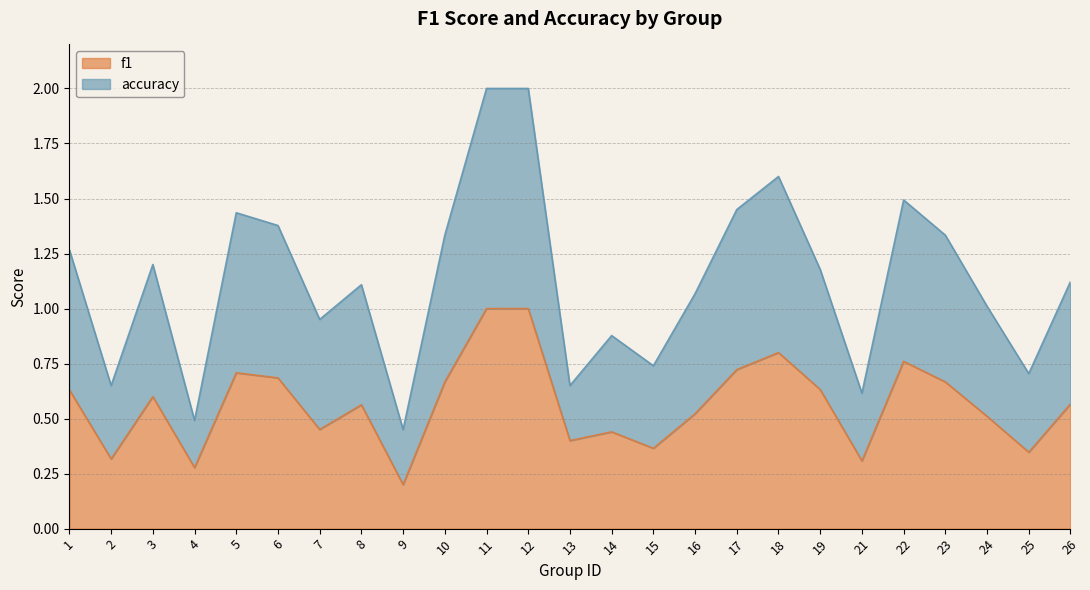

At how many categories does at least one series exceed 1?

16